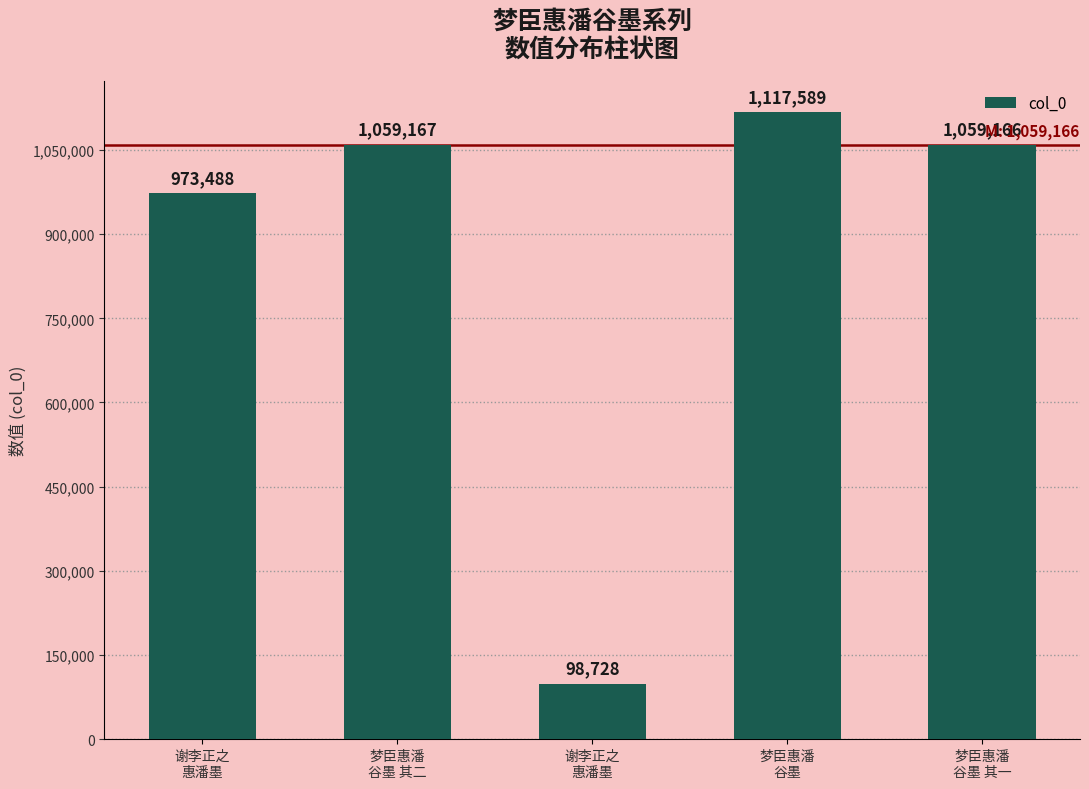

At which label is the value closest to 608158?

谢李正之
惠潘墨